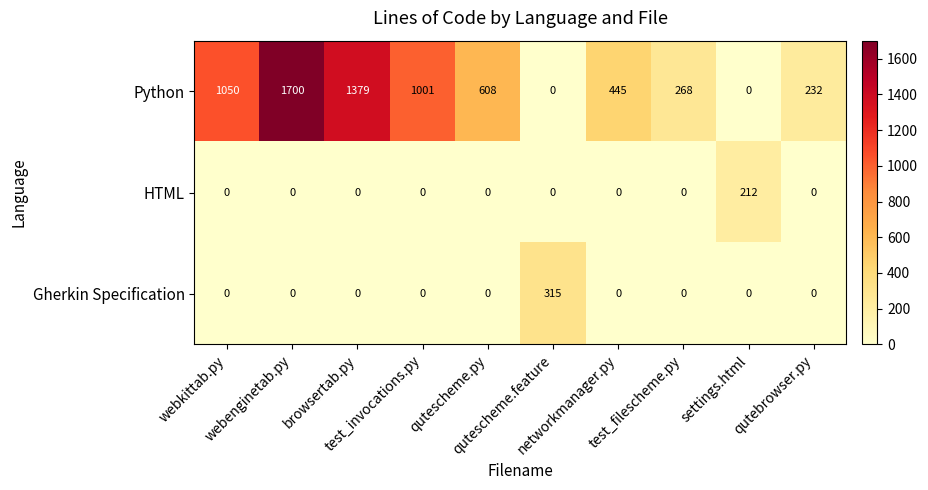

How many series are shown in this chart?

3